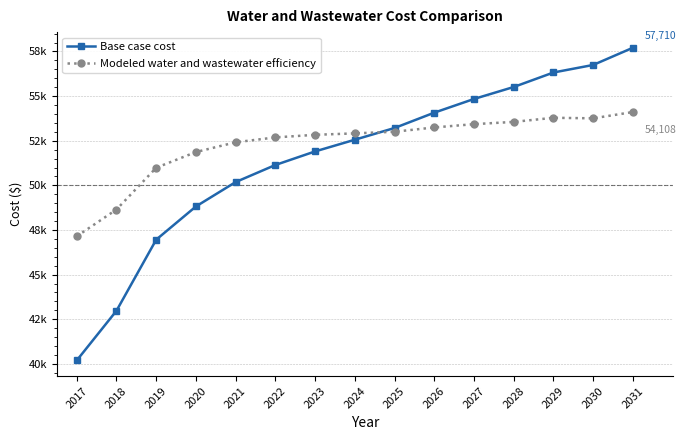

Which has a higher value, 2026 or 2031?

2031